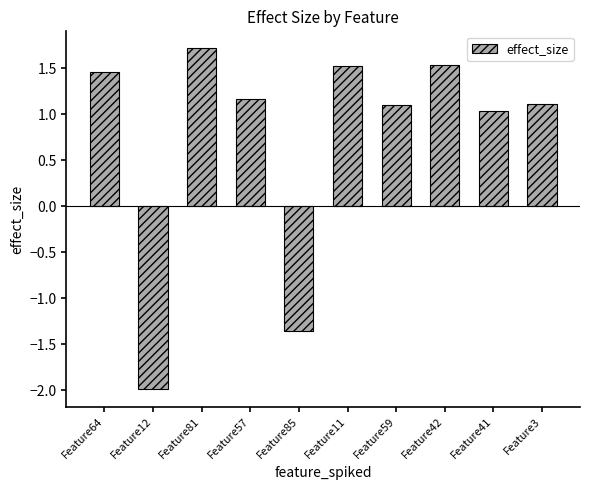

What is the label of the 9th bar from the right?

Feature12